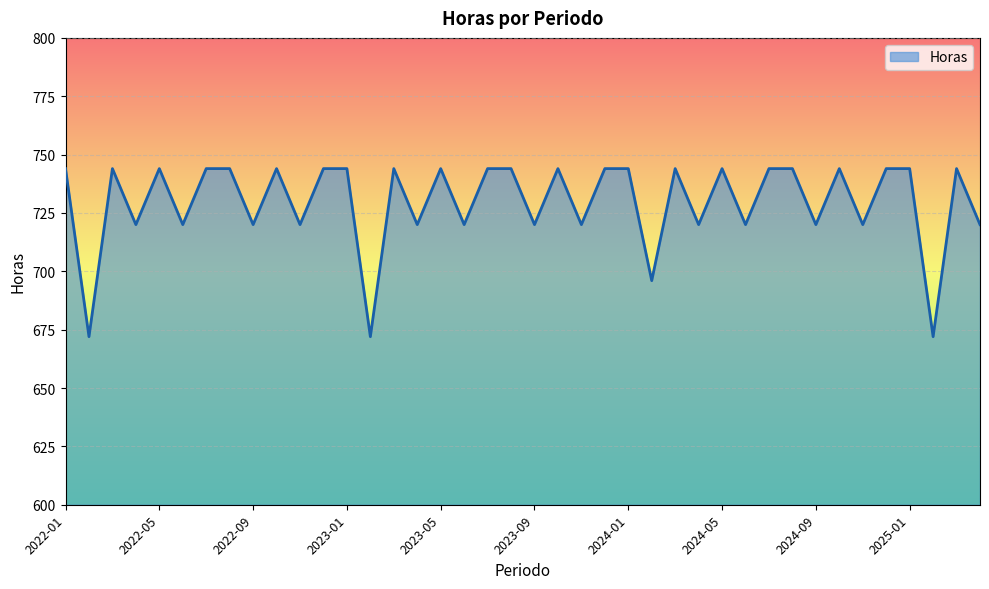

What is the difference between the maximum and minimum values?

72